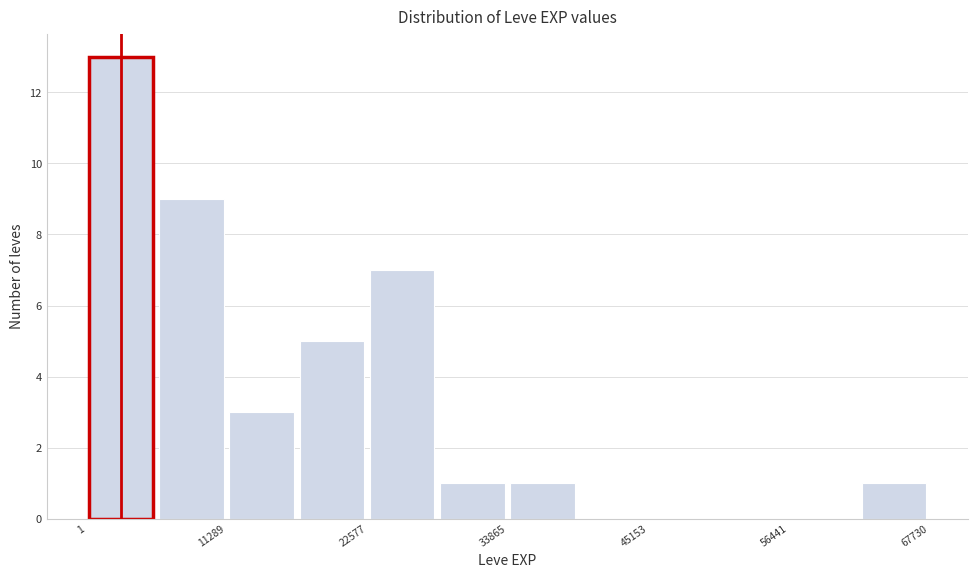

Around what value on the x-axis is the tallest bar? Give the approximate position of its centre, as read against the axis.

2000